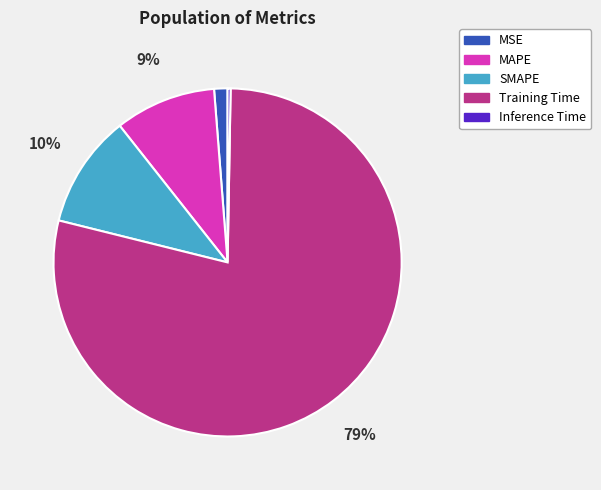

True or false: SMAPE accounts for 10% of the total.

True